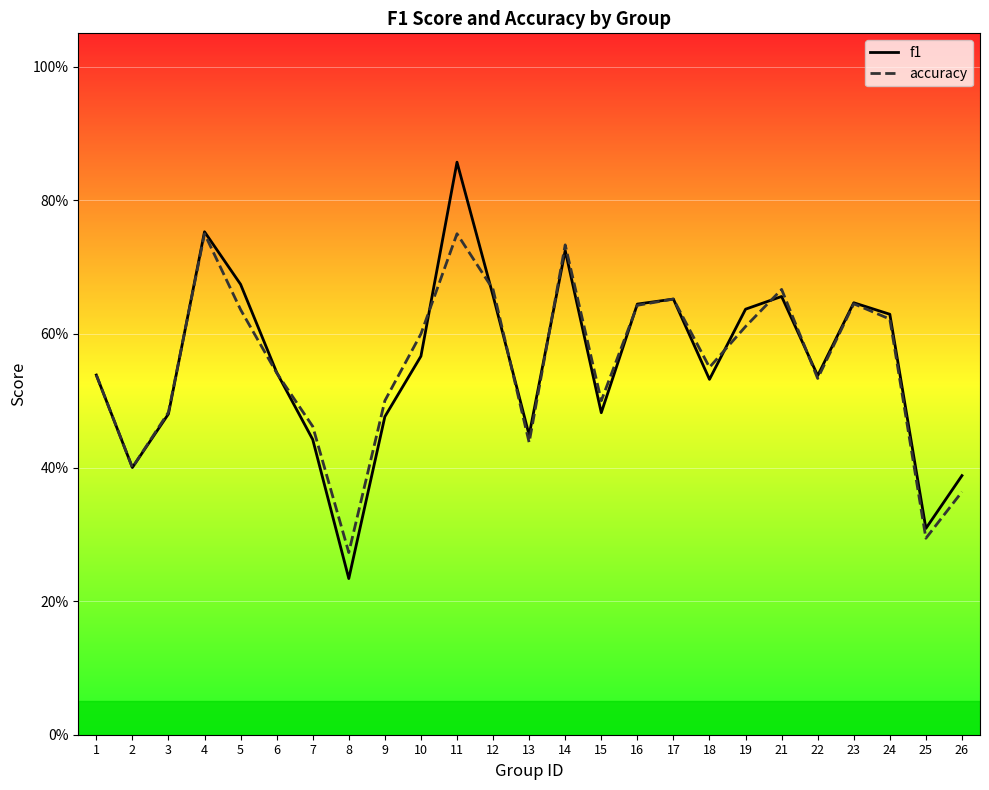

True or false: f1 and accuracy cross at least once.

True